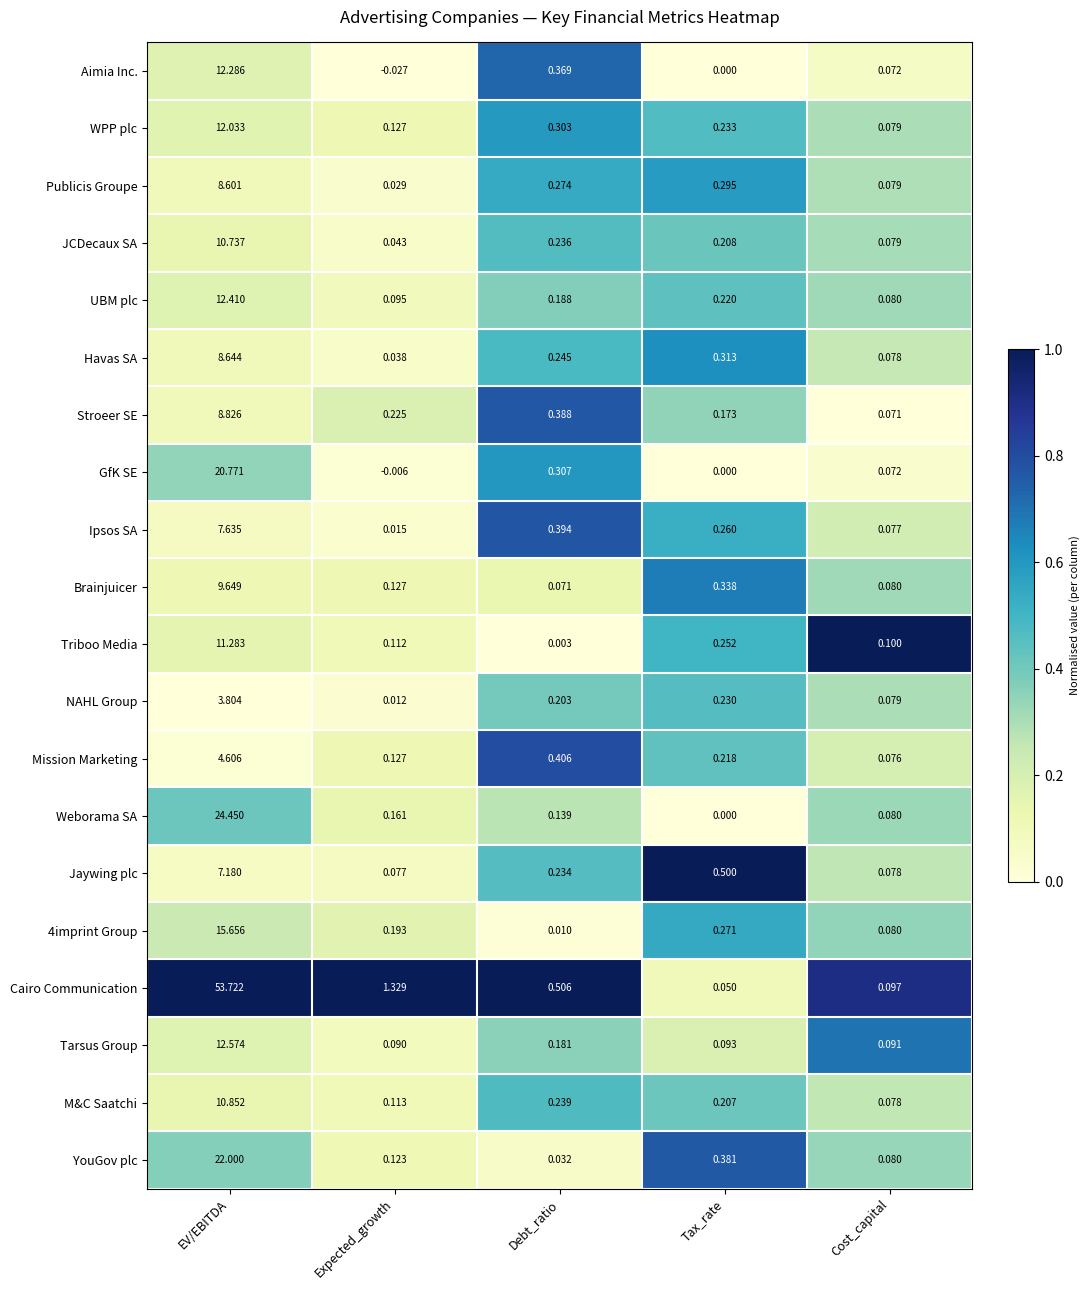

Rank the categories by Weborama SA value from lowest to highest.

Tax_rate, Cost_capital, Debt_ratio, Expected_growth, EV/EBITDA